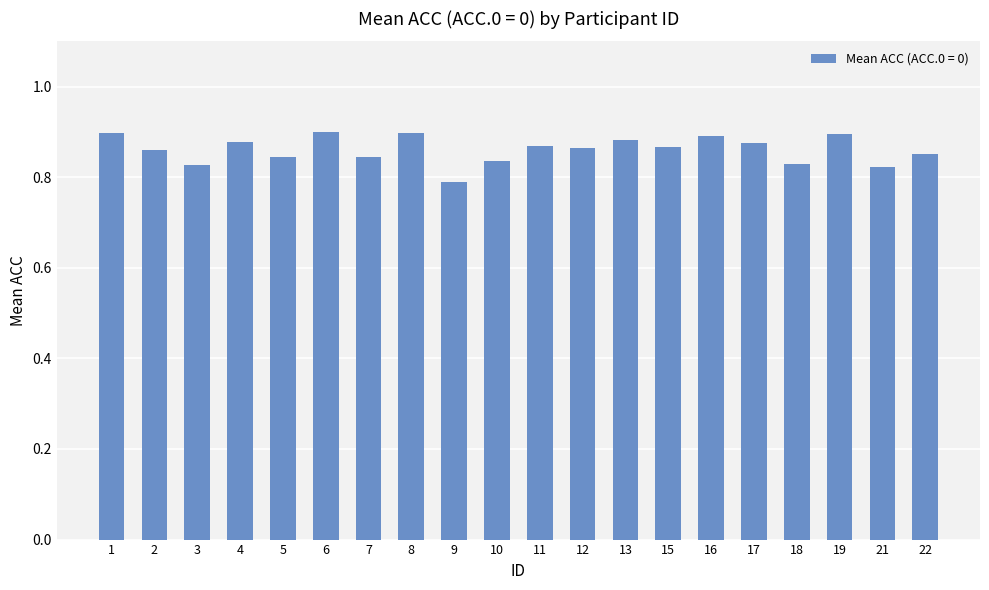

The chart shows a value of 0.3 at 3. True or false?

False